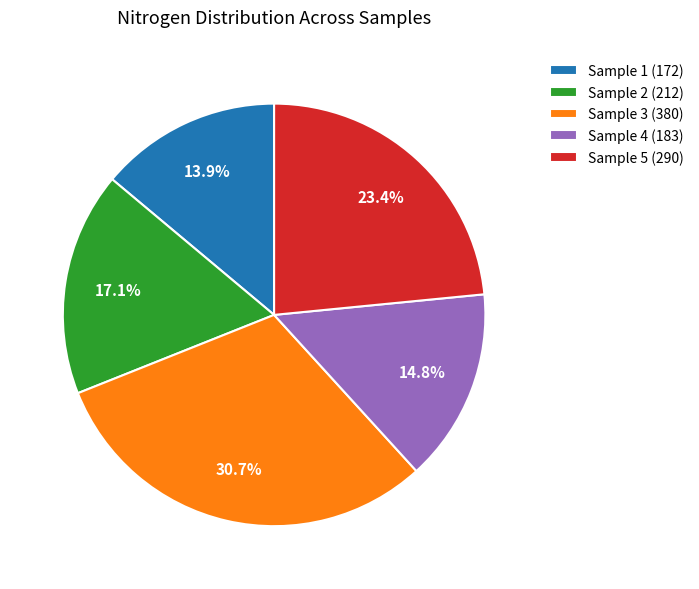

Between Sample 3 (380) and Sample 5 (290), which is larger?

Sample 3 (380)